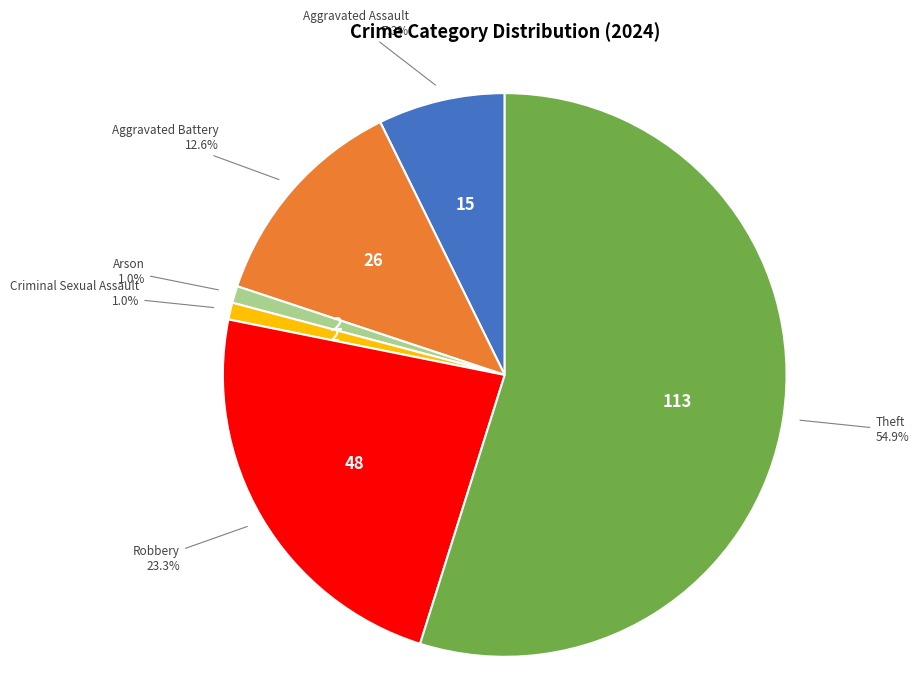

How many slices are in this pie chart?

6